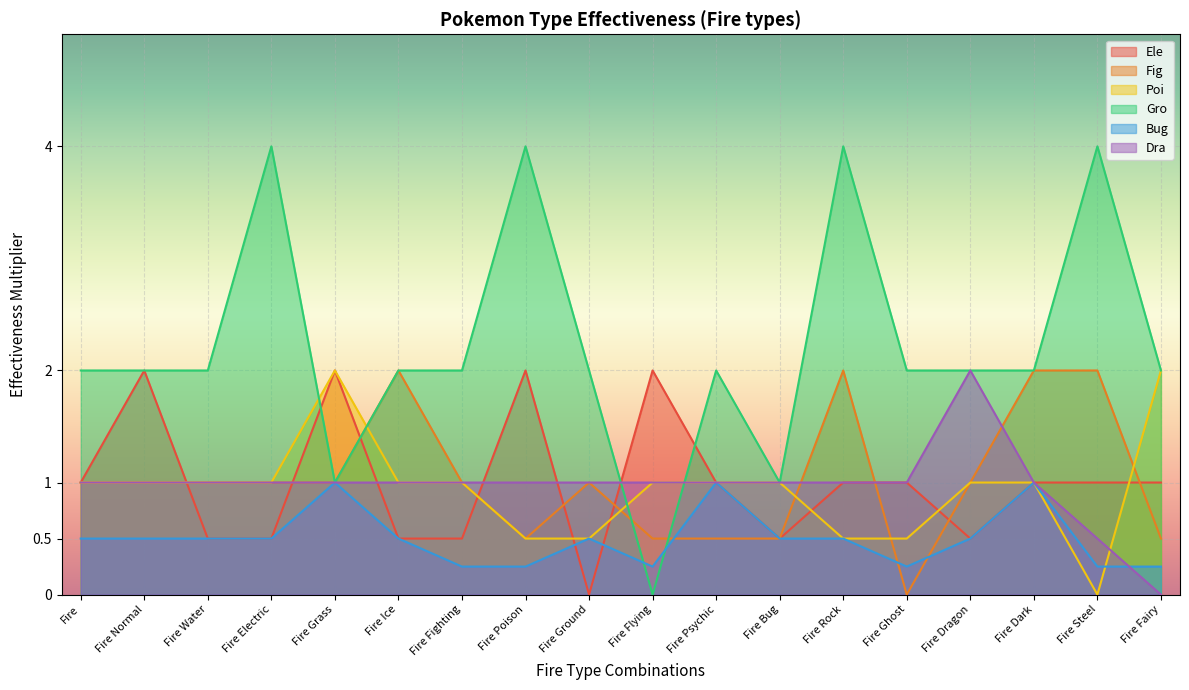

What value does the Ele series have at Fire Dark?

1.0